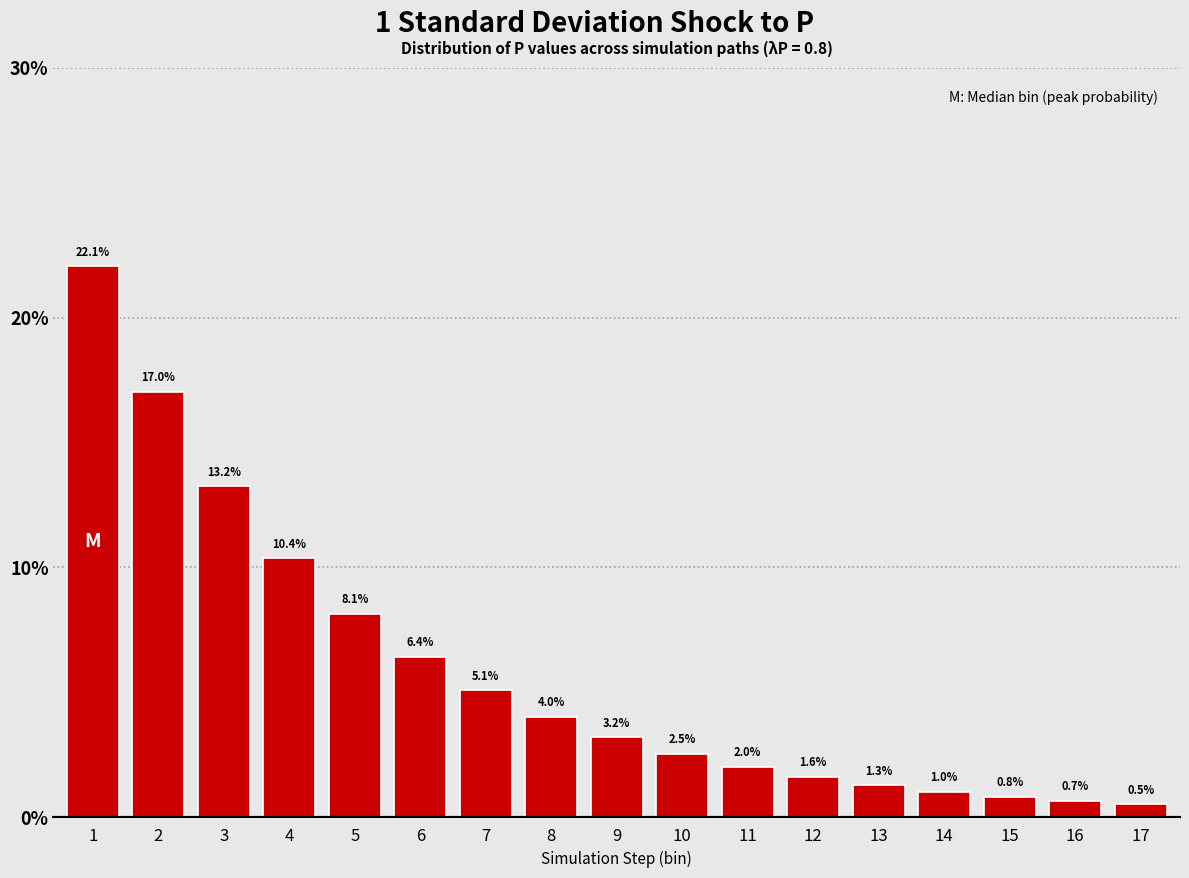

Reading left to right, what are all the values shown in this chart?

1=22.1	2=17.0	3=13.2	4=10.4	5=8.1	6=6.4	7=5.1	8=4.0	9=3.2	10=2.5	11=2.0	12=1.6	13=1.3	14=1.0	15=0.8	16=0.7	17=0.5